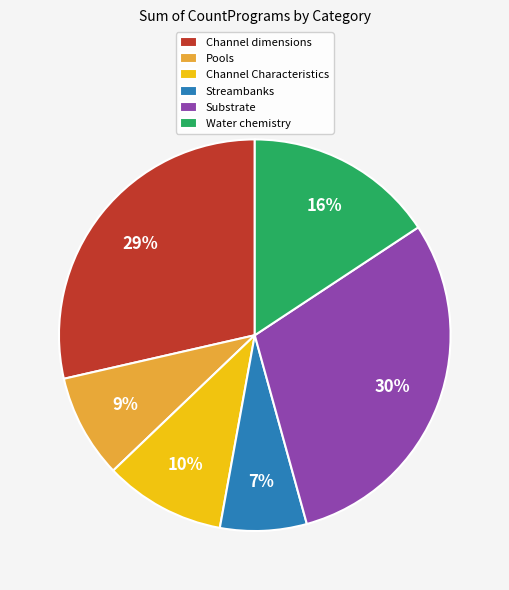

What is the ratio of the value at Substrate to the value at Channel dimensions?

1.0